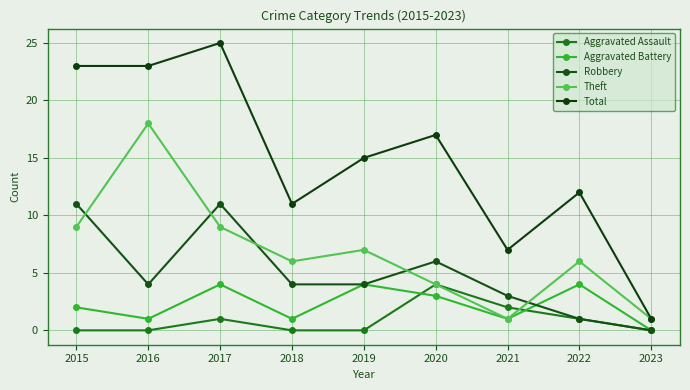

How many interior local valleys does the Aggravated Battery series have?

3